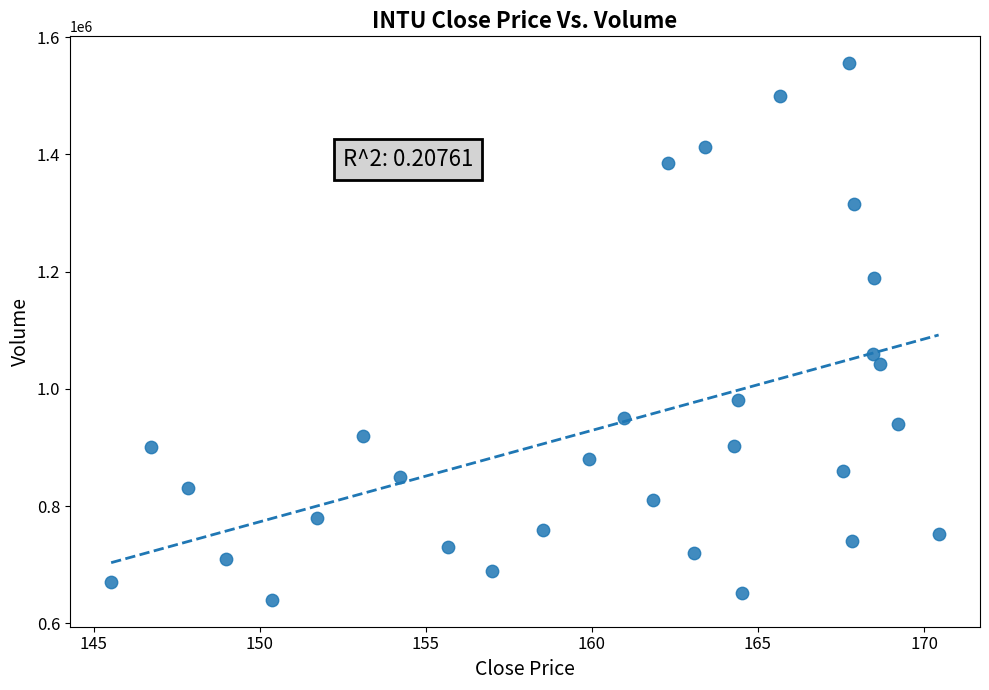

What Y value in the scatter plot is closest to 1097701?

1058775